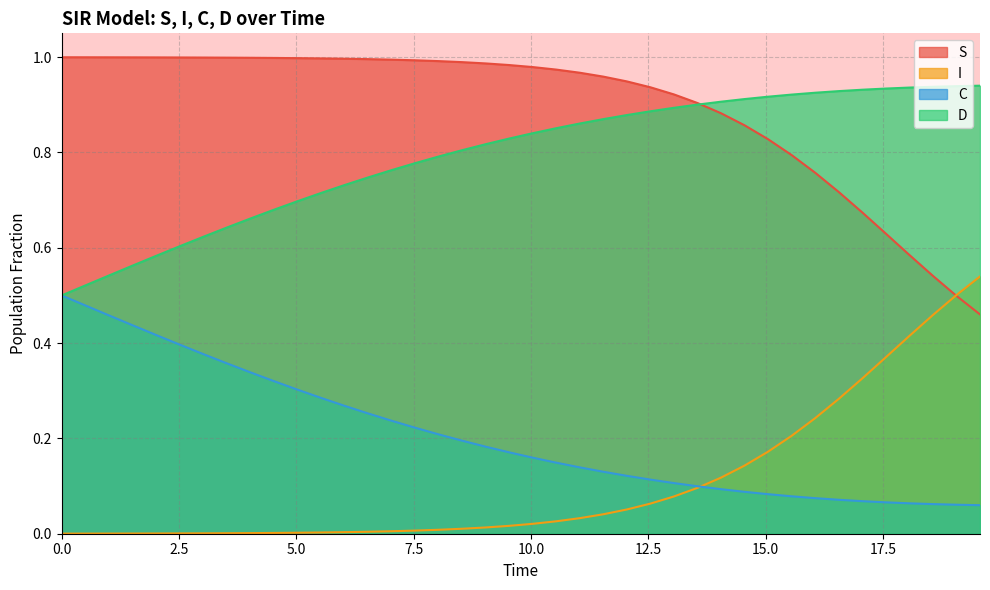

Which series ends up on top after the final intersection of C and I?

I